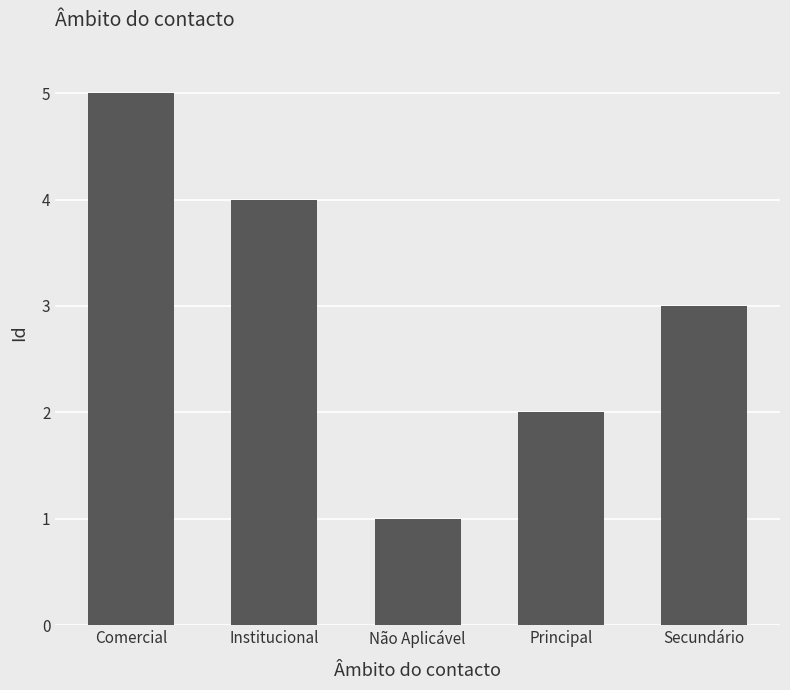

Where does the data first go above 3?

Comercial